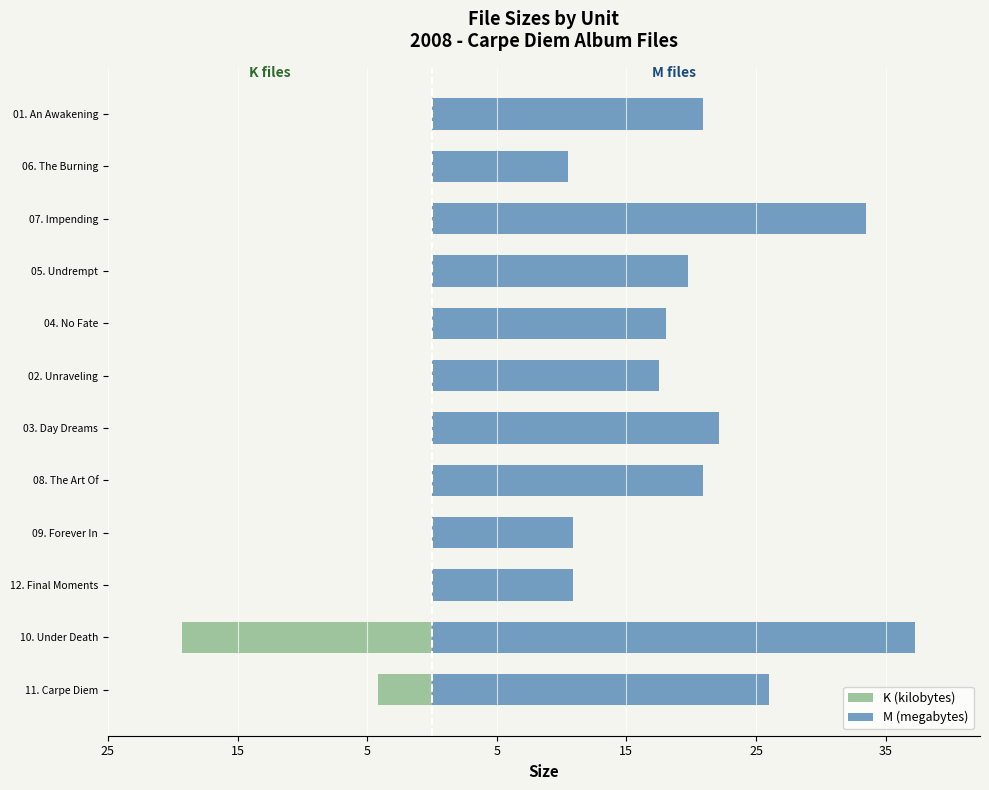

Rank the series at 09. Forever In from lowest to highest value.

K (kilobytes), M (megabytes)